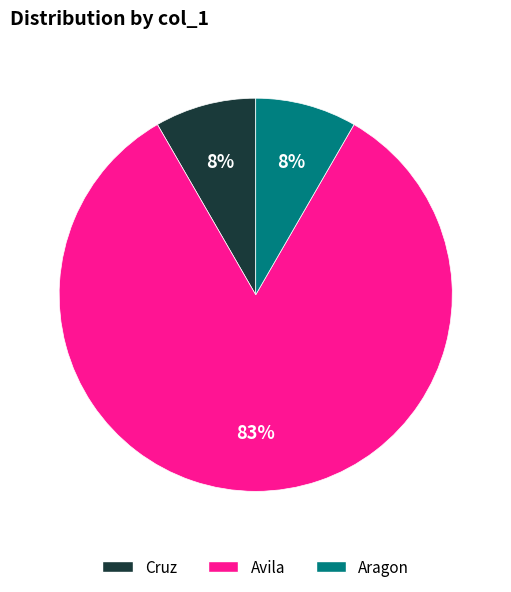

What is the largest slice in the pie chart?

Avila